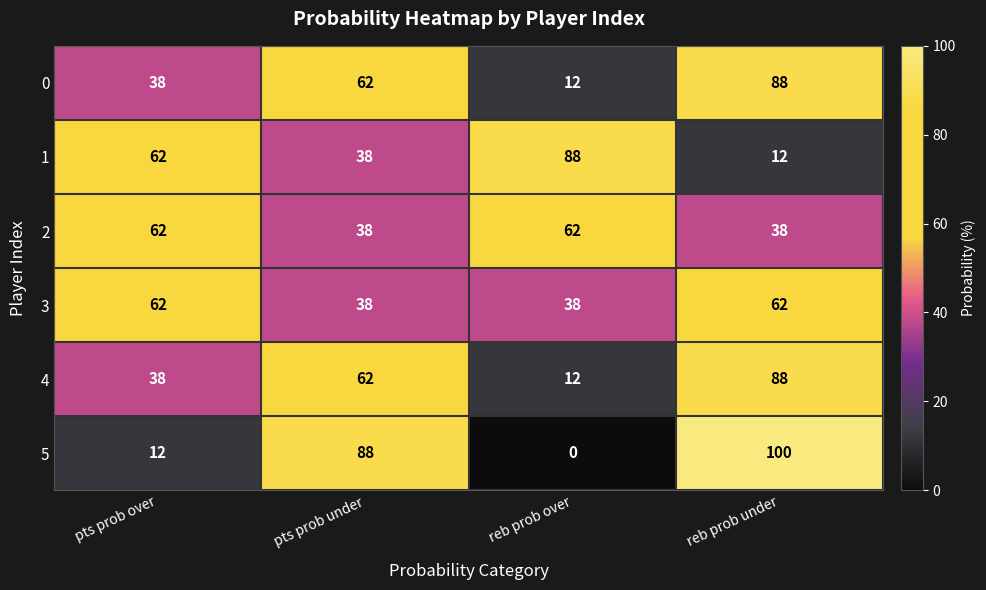

At which category is the sum across all series the highest?

reb prob under